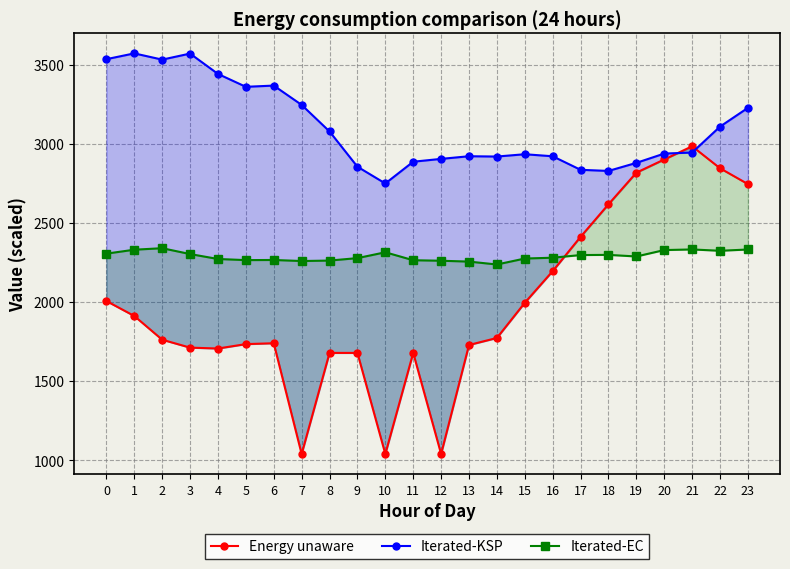

What is the sum of all Iterated-EC values?

54948.8